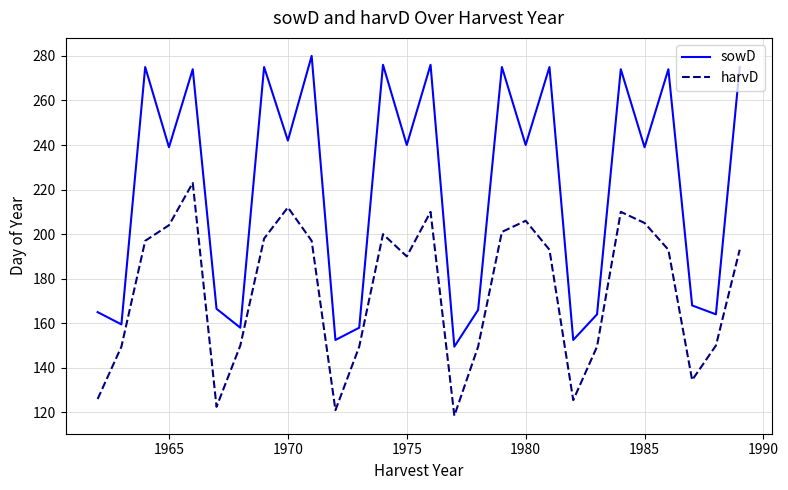

Rank the series by their average value, from highest to lowest.

sowD, harvD